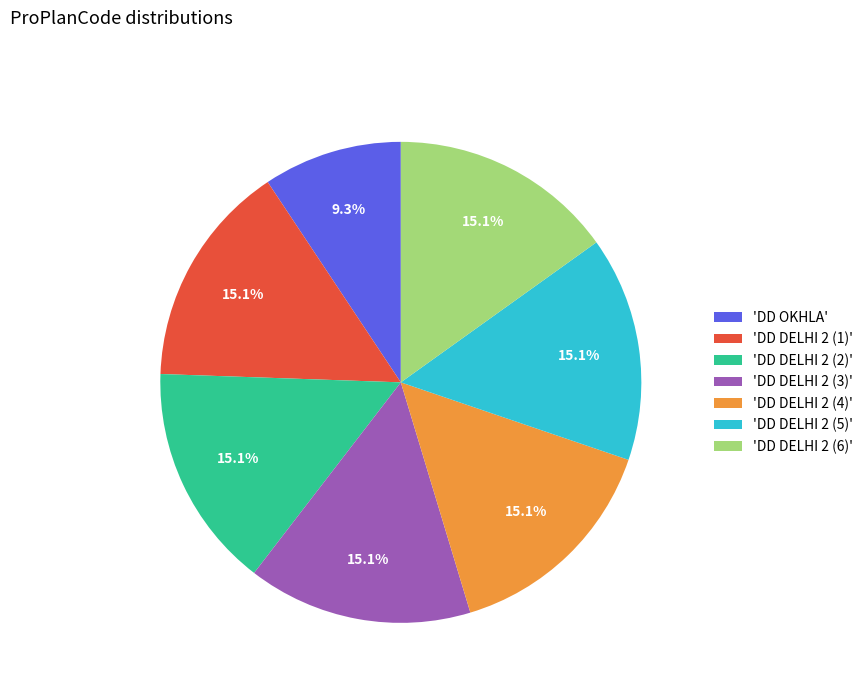

Which has a higher value, 'DD DELHI 2 (1)' or 'DD OKHLA'?

'DD DELHI 2 (1)'